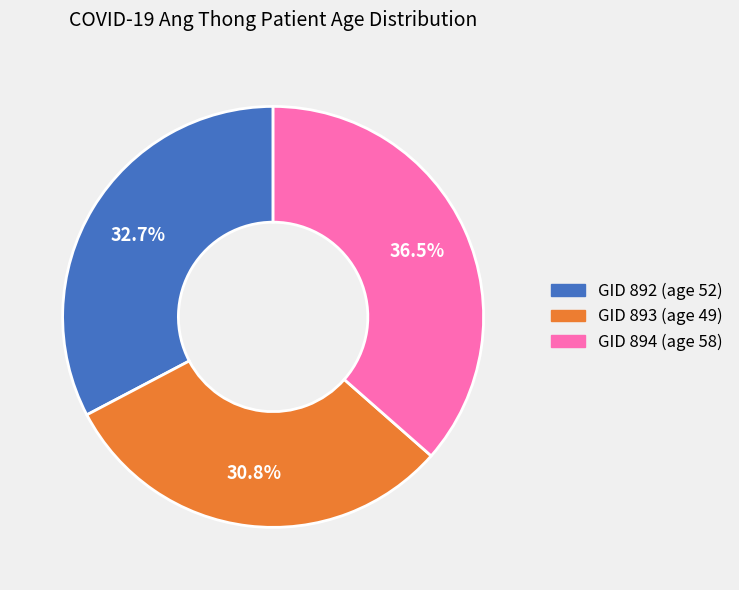

Is there any slice that represents more than half of the pie?

No